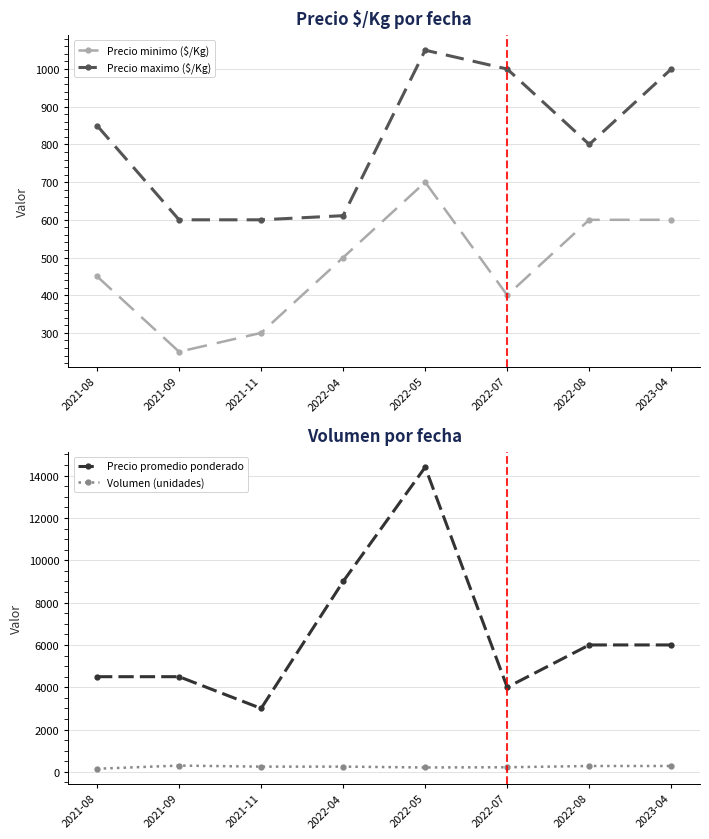

What are all the series names shown in the legend?

Precio minimo ($/Kg), Precio maximo ($/Kg), Precio promedio ponderado, Volumen (unidades)